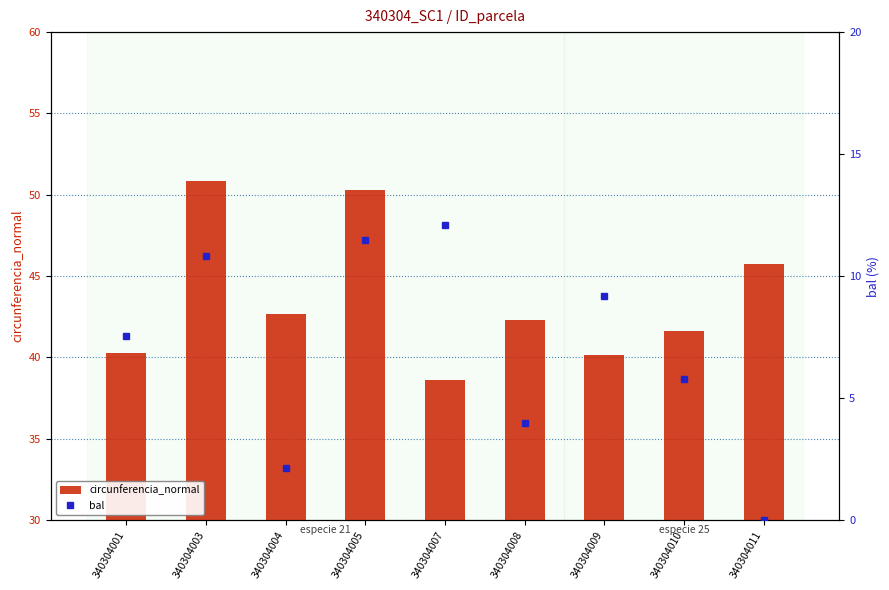

What are all the series names shown in the legend?

circunferencia_normal, bal